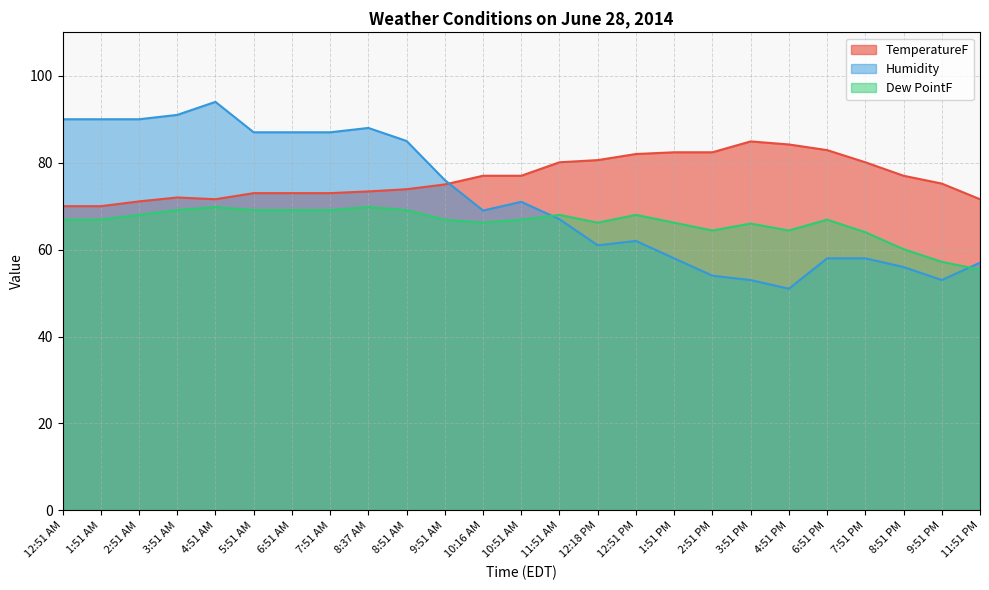

How many times do Humidity and TemperatureF cross each other?

1